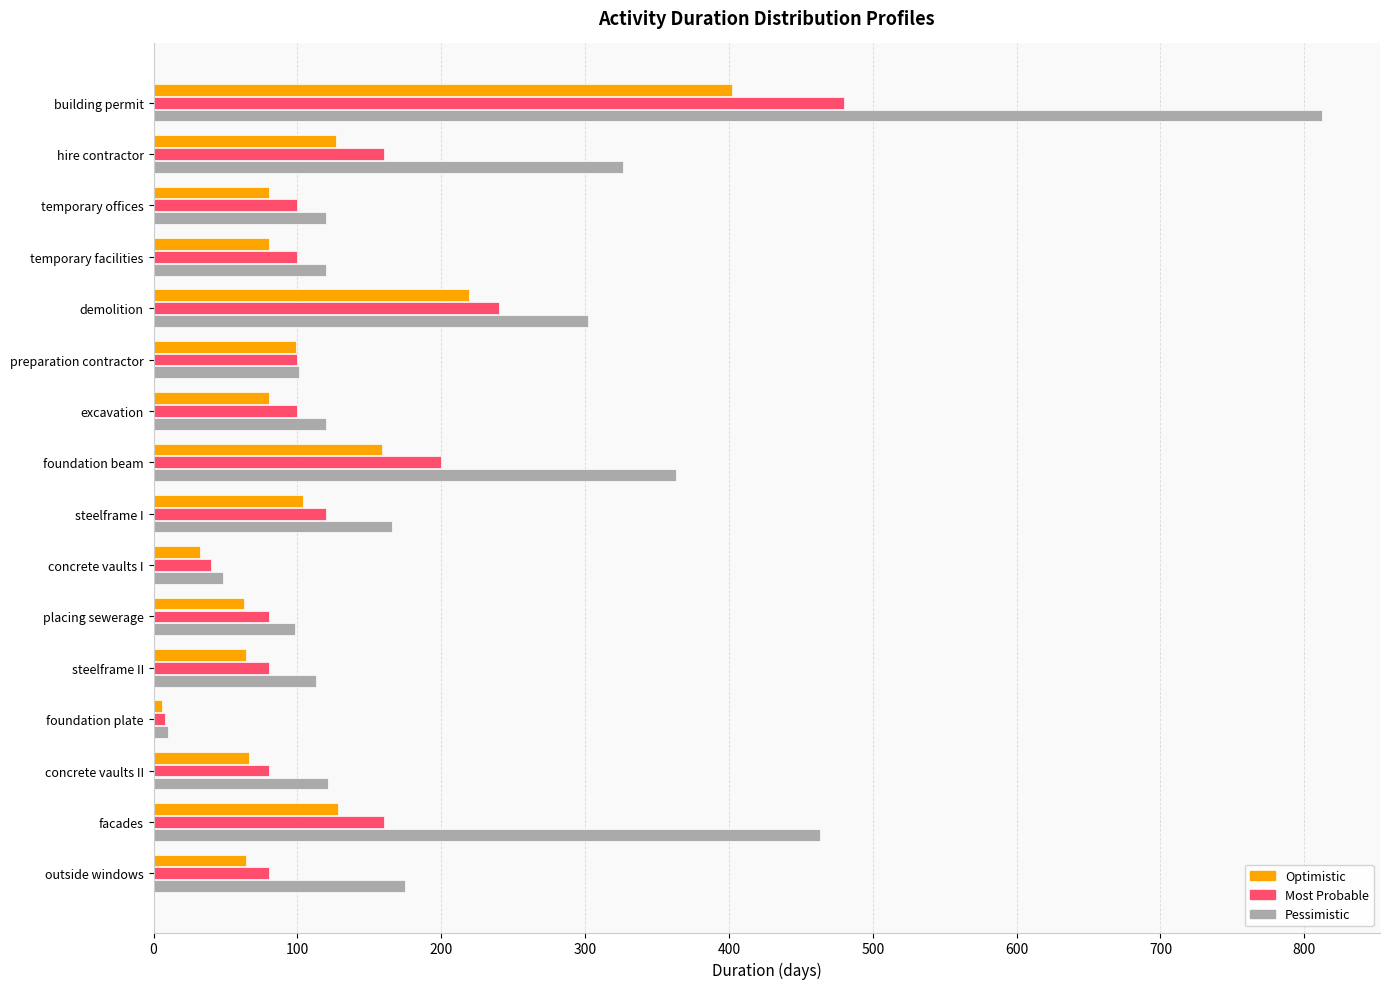

How many series are shown in this chart?

3